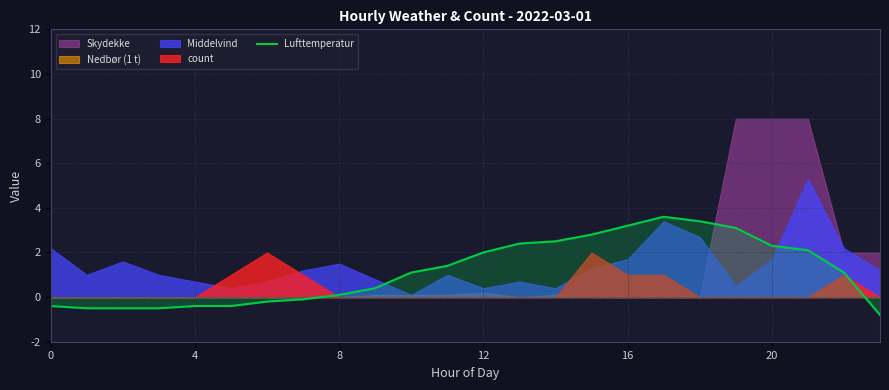

True or false: the data has more than 0 interior local peaks.

True